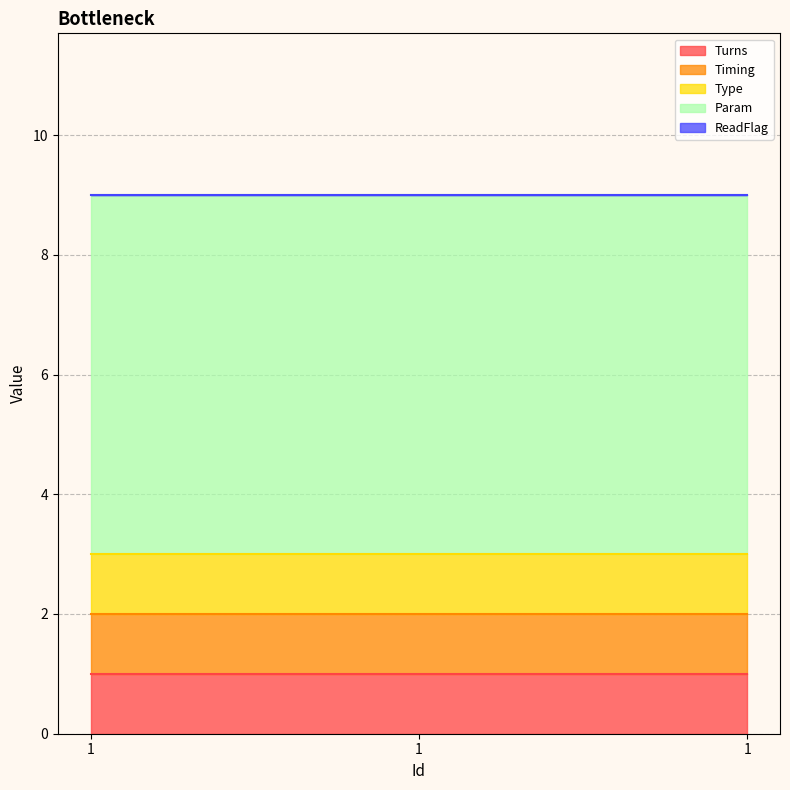

Which category has the highest value in the Type series?

1